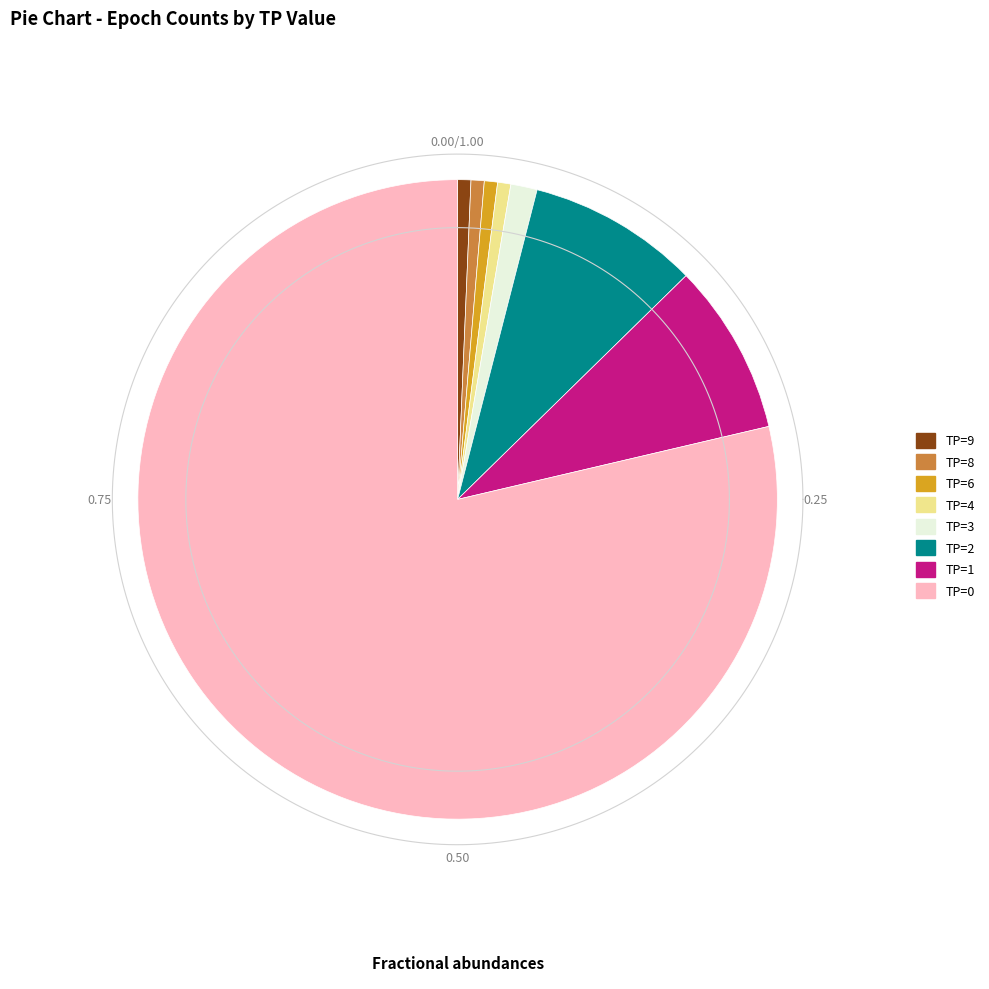

How much of the chart is everything except TP=1?

91.3%